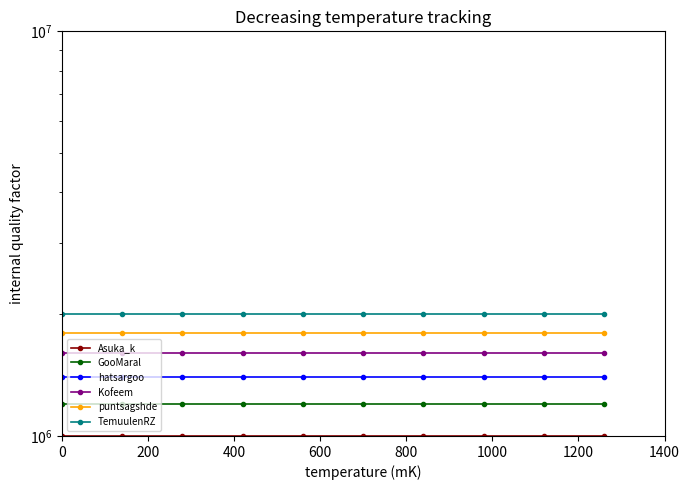

Is it true that hatsargoo equals 1400000 at 1400?

True